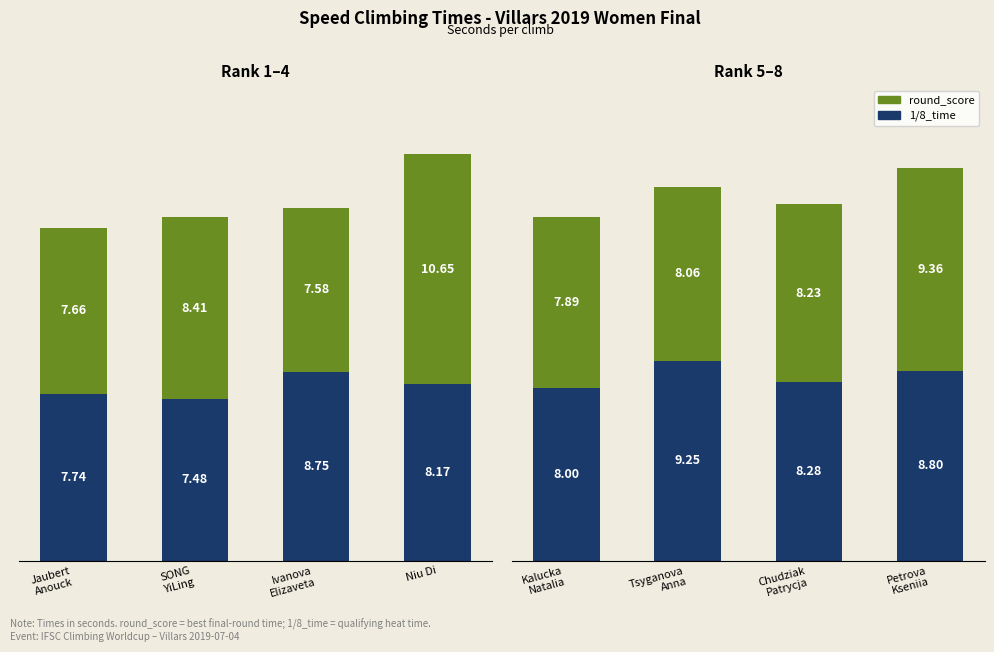

What is the label of the 4th bar from the right?

Kalucka Natalia